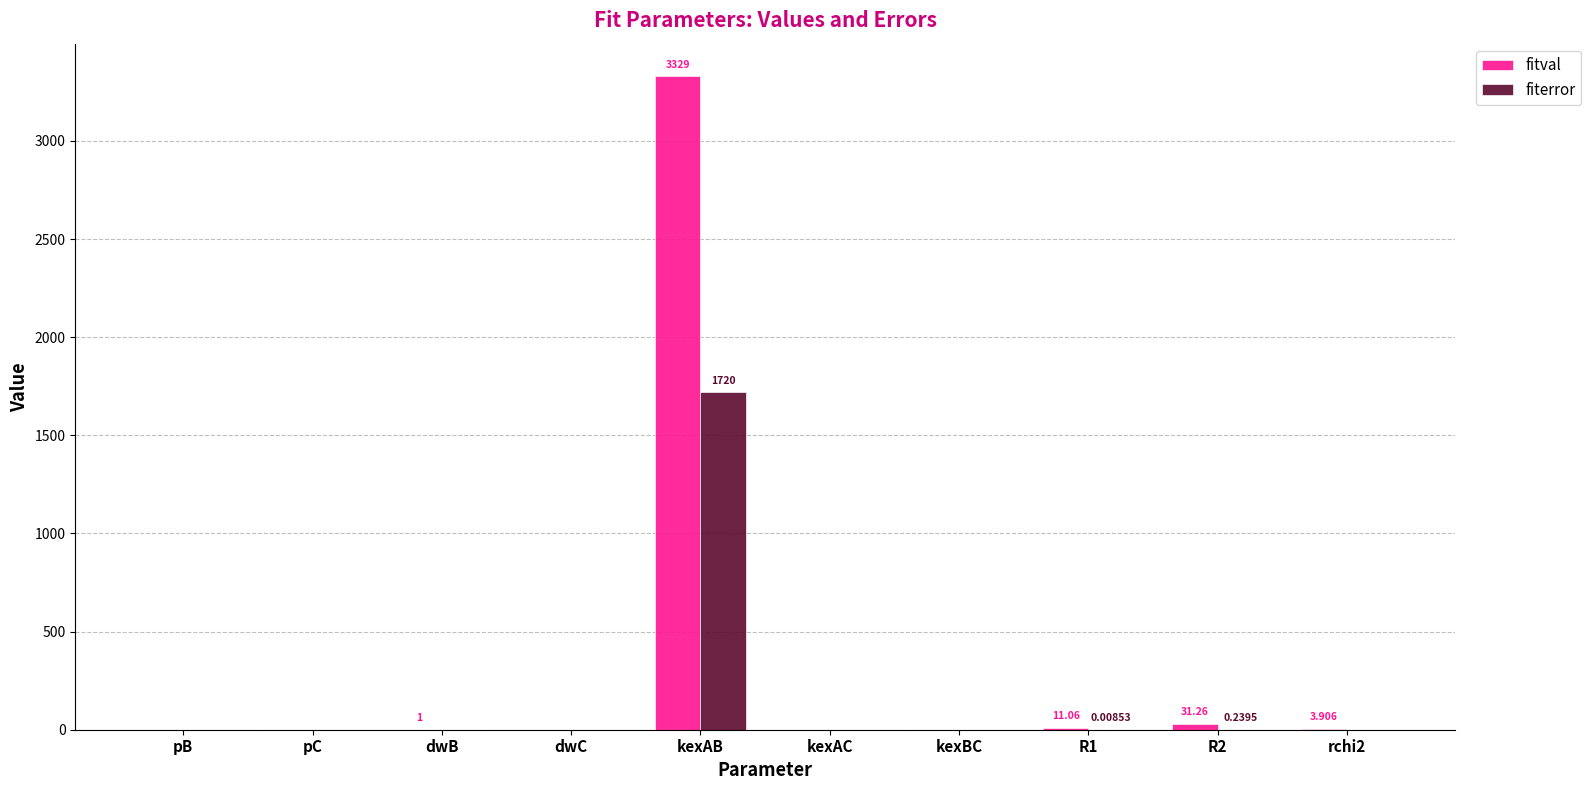

Which category has the highest value in the fitval series?

kexAB